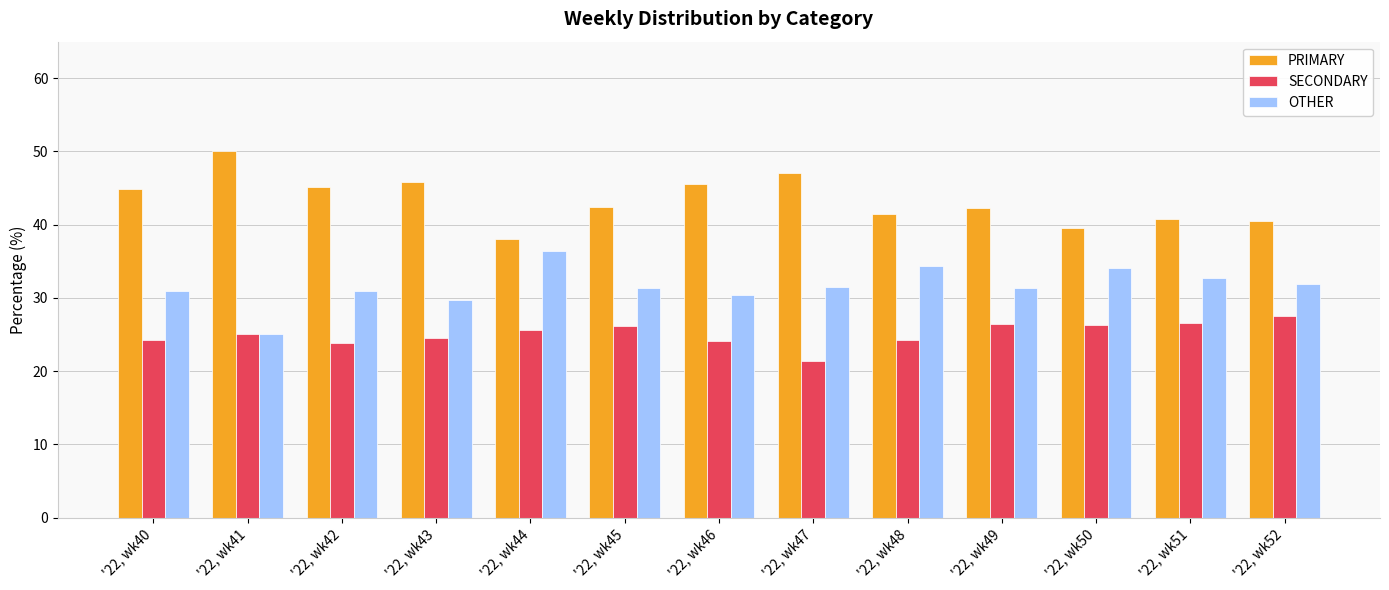

How many groups of bars are there?

13